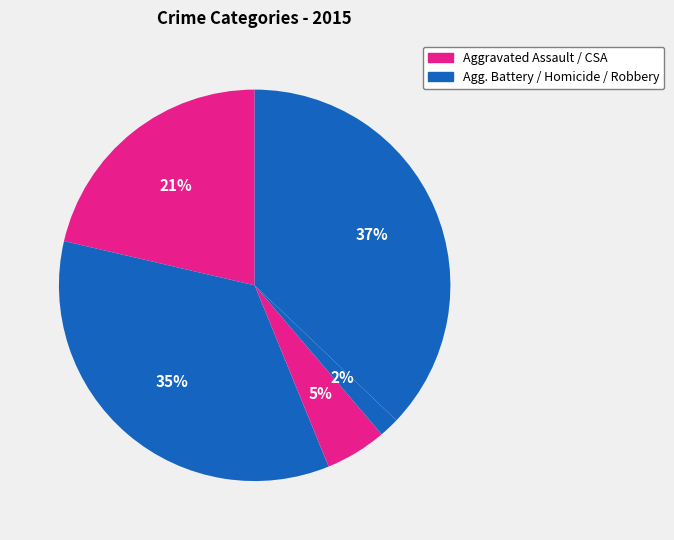

How many segments does this pie chart have?

5